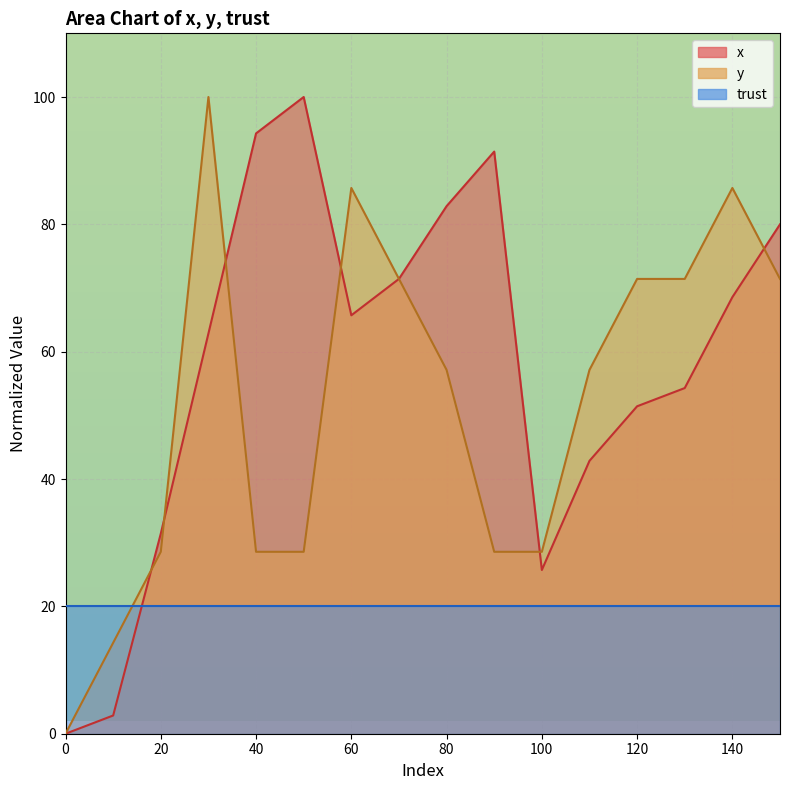

What is the maximum value shown in the chart?

100.0